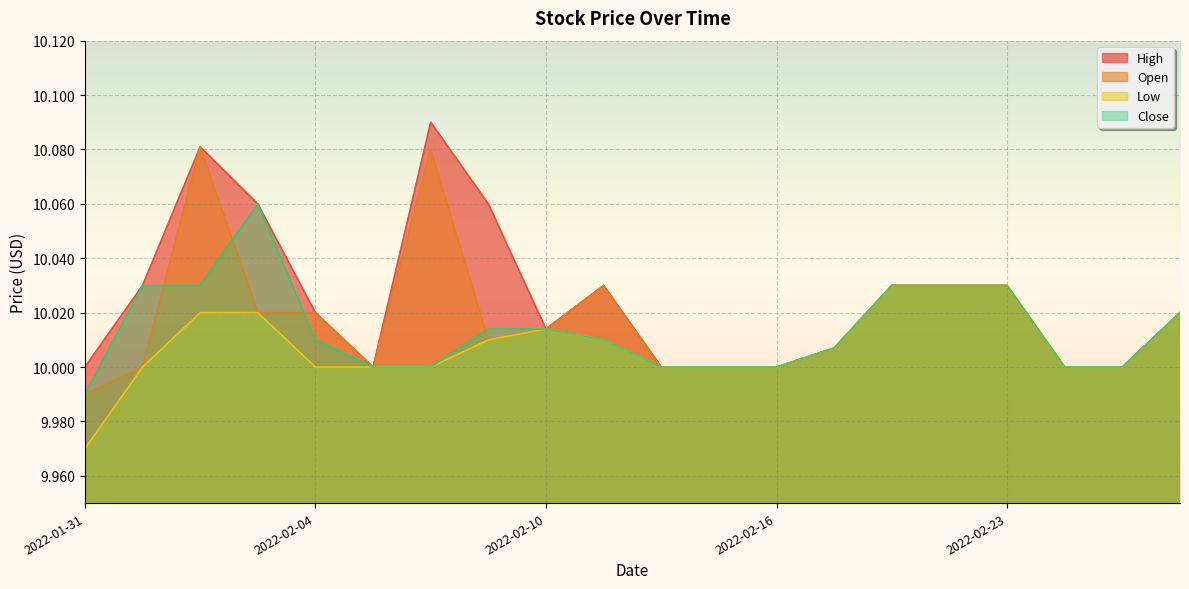

Reading left to right, list all the values displayed in this chart.

High: 2022-01-31=10.0	2022-02-01=10.0	2022-02-02=10.1	2022-02-03=10.1	2022-02-04=10.0	2022-02-07=10.0	2022-02-08=10.1	2022-02-09=10.1	2022-02-10=10.0	2022-02-11=10.0	2022-02-14=10.0	2022-02-15=10.0	2022-02-16=10.0	2022-02-17=10.0	2022-02-18=10.0	2022-02-22=10.0	2022-02-23=10.0	2022-02-24=10.0	2022-02-25=10.0	2022-02-28=10.0
Open: 2022-01-31=10.0	2022-02-01=10.0	2022-02-02=10.1	2022-02-03=10.0	2022-02-04=10.0	2022-02-07=10.0	2022-02-08=10.1	2022-02-09=10.0	2022-02-10=10.0	2022-02-11=10.0	2022-02-14=10.0	2022-02-15=10.0	2022-02-16=10.0	2022-02-17=10.0	2022-02-18=10.0	2022-02-22=10.0	2022-02-23=10.0	2022-02-24=10.0	2022-02-25=10.0	2022-02-28=10.0
Low: 2022-01-31=10.0	2022-02-01=10.0	2022-02-02=10.0	2022-02-03=10.0	2022-02-04=10.0	2022-02-07=10.0	2022-02-08=10.0	2022-02-09=10.0	2022-02-10=10.0	2022-02-11=10.0	2022-02-14=10.0	2022-02-15=10.0	2022-02-16=10.0	2022-02-17=10.0	2022-02-18=10.0	2022-02-22=10.0	2022-02-23=10.0	2022-02-24=10.0	2022-02-25=10.0	2022-02-28=10.0
Close: 2022-01-31=10.0	2022-02-01=10.0	2022-02-02=10.0	2022-02-03=10.1	2022-02-04=10.0	2022-02-07=10.0	2022-02-08=10.0	2022-02-09=10.0	2022-02-10=10.0	2022-02-11=10.0	2022-02-14=10.0	2022-02-15=10.0	2022-02-16=10.0	2022-02-17=10.0	2022-02-18=10.0	2022-02-22=10.0	2022-02-23=10.0	2022-02-24=10.0	2022-02-25=10.0	2022-02-28=10.0